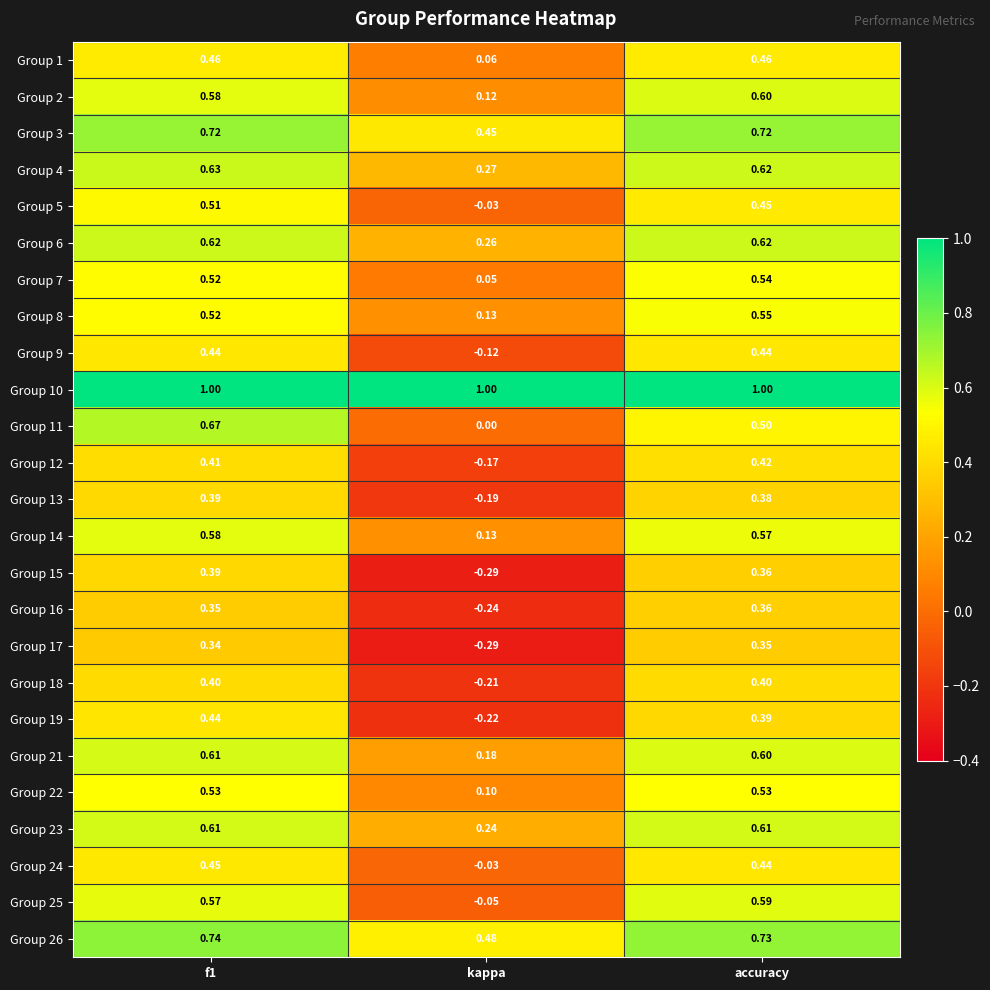

At which label is Group 14 closest to 0?

kappa